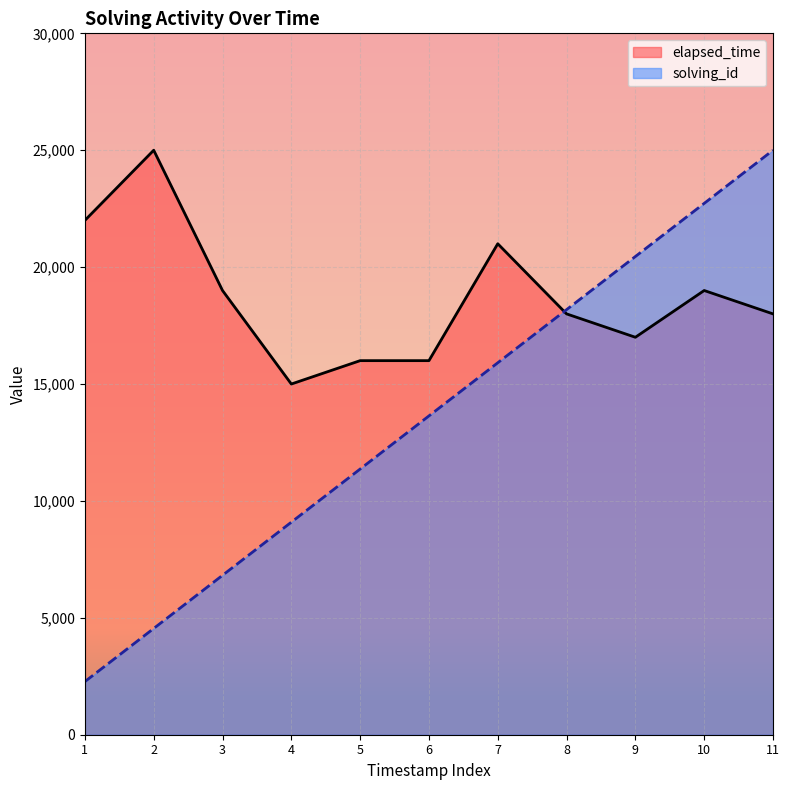

What is the maximum value shown in the chart?

25000.0